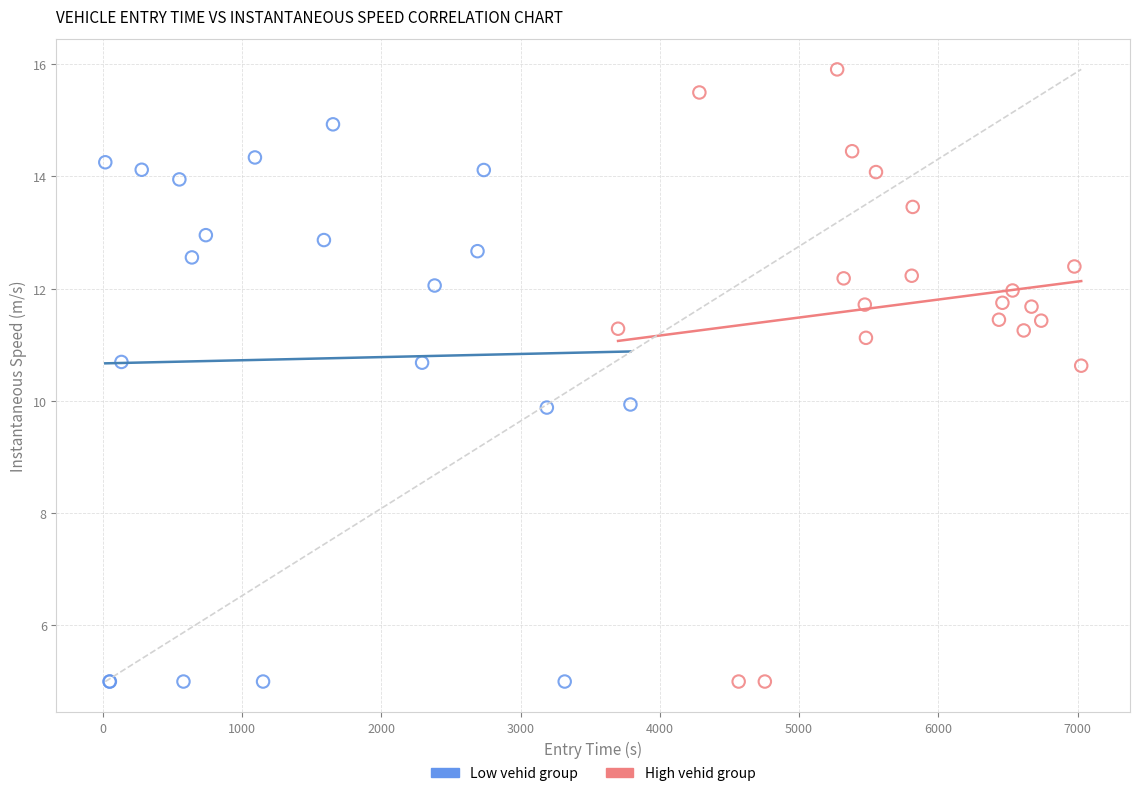

Which series contains the highest Y value?

High vehid group